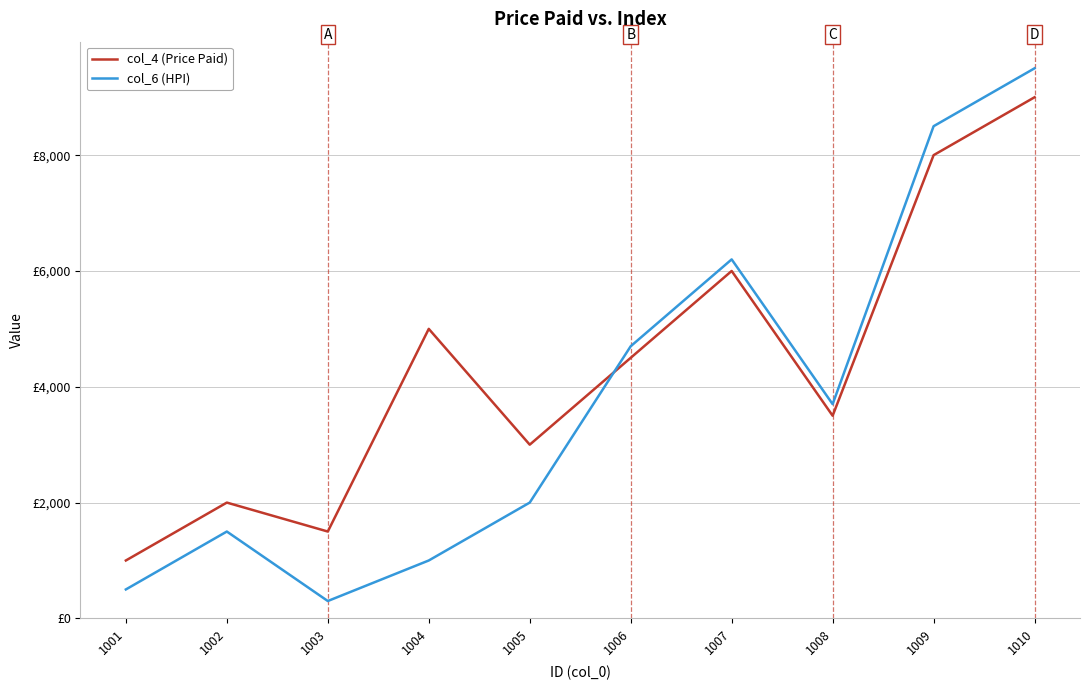

Which series has the largest total across all categories?

col_4 (Price Paid)